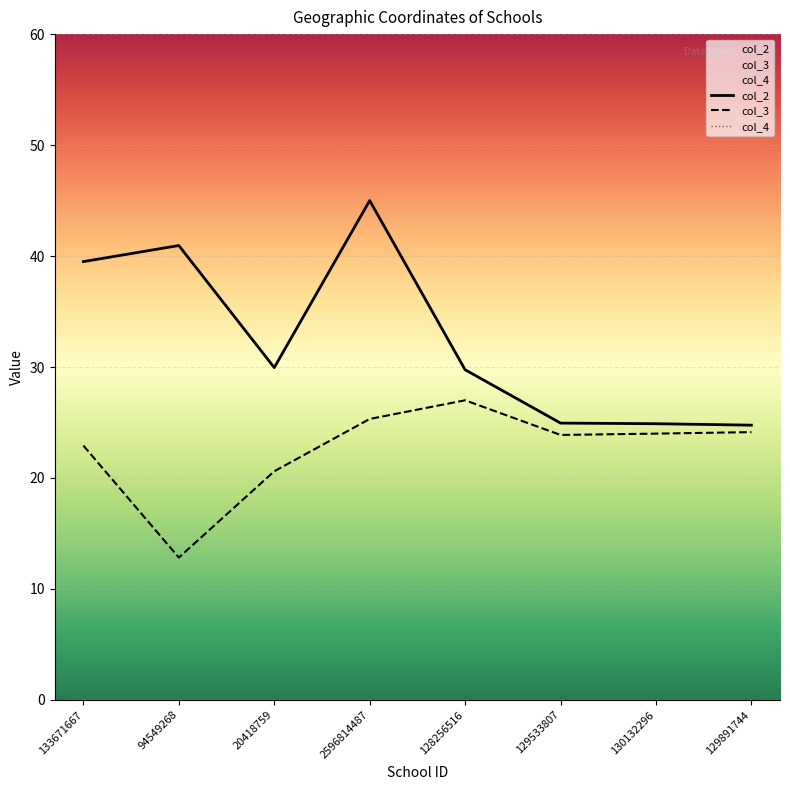

Where is the first local minimum for col_3?

94549268